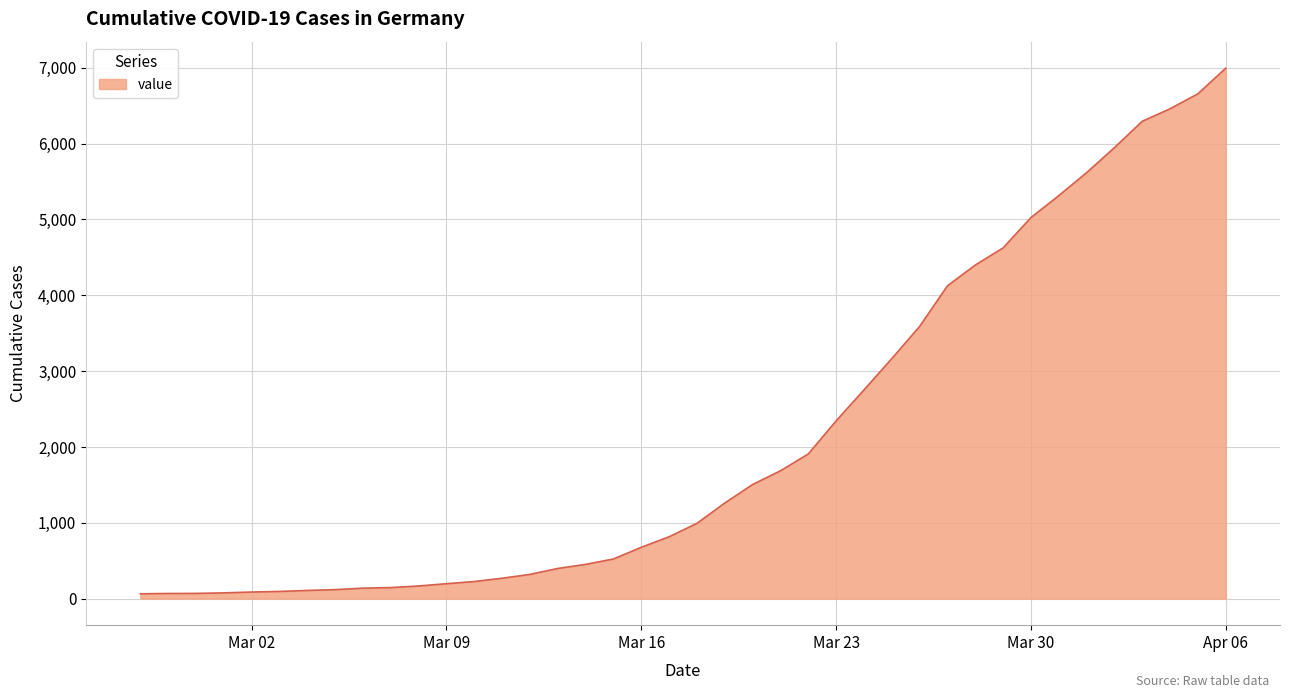

What is the greatest value displayed?

6995